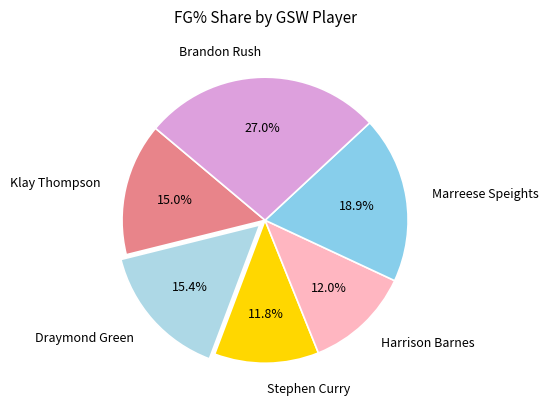

Which slice is the largest?

Brandon Rush